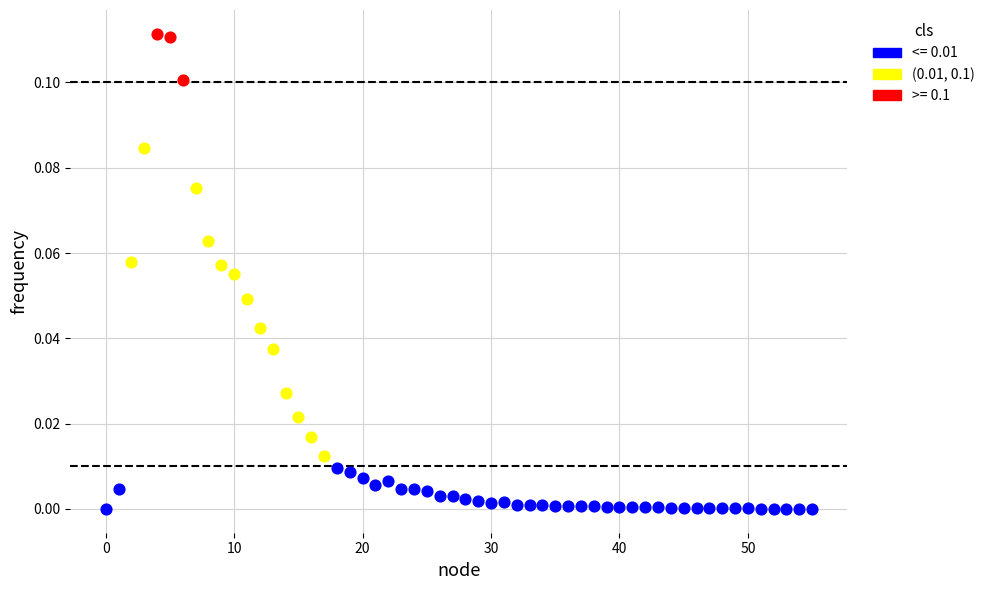

Which series reaches the minimum Y coordinate?

<= 0.01